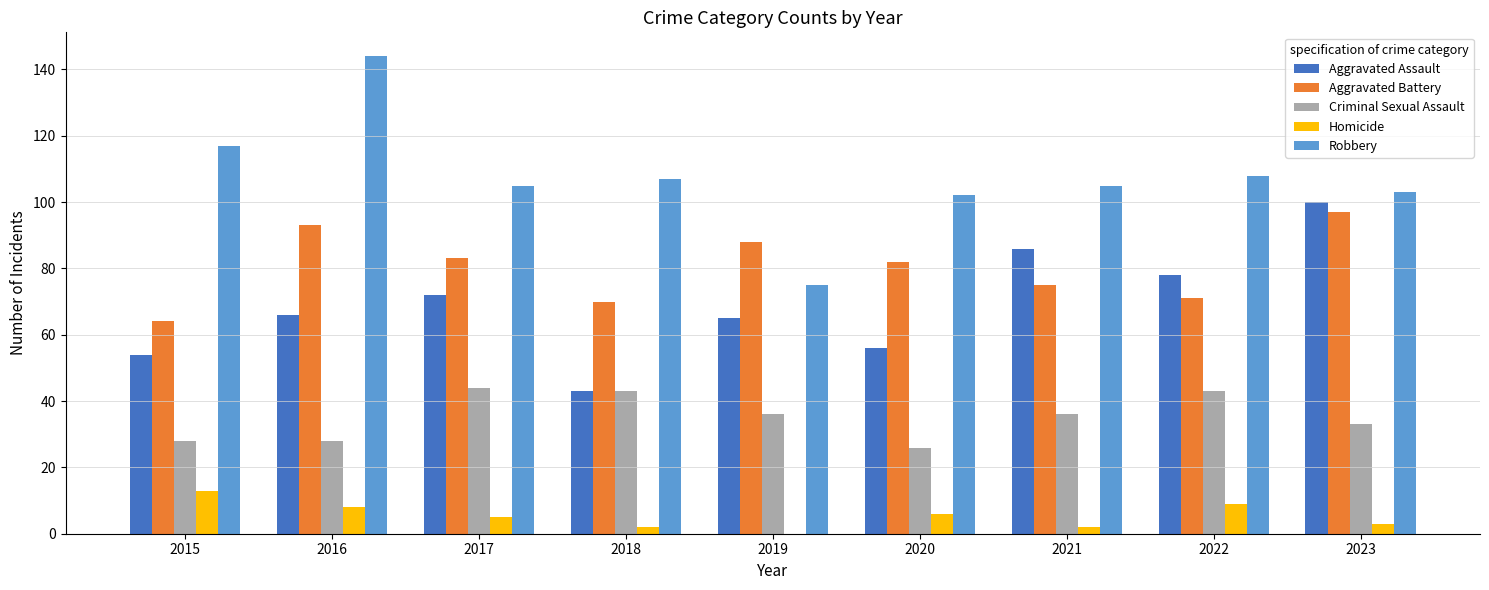

What value does the Homicide series have at 2015?

13